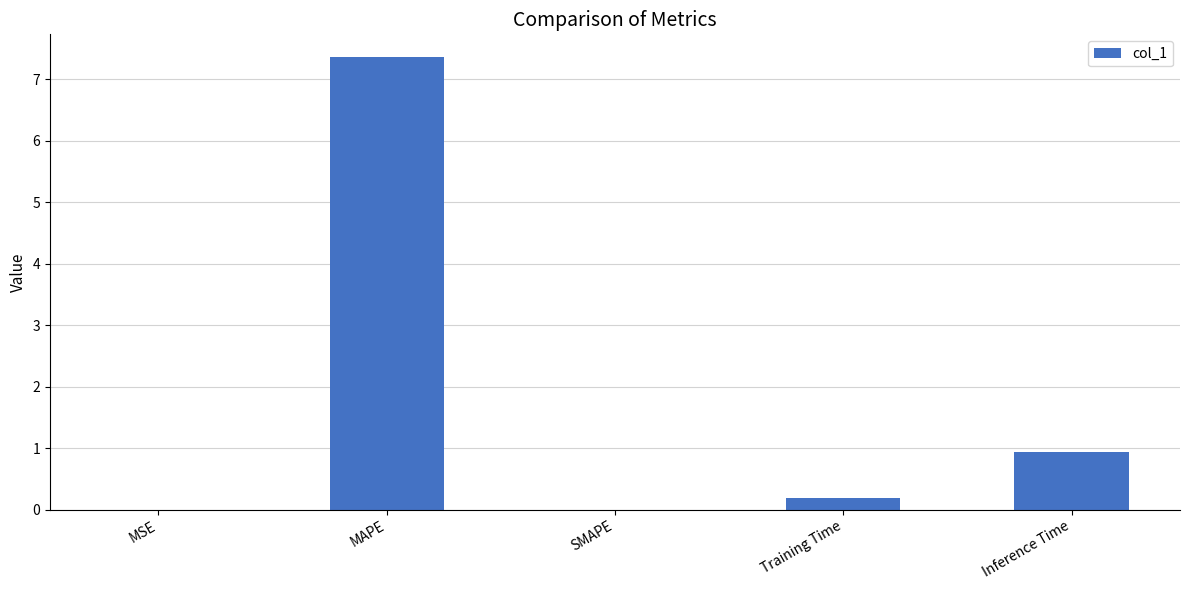

Between MSE and Training Time, which is larger?

Training Time